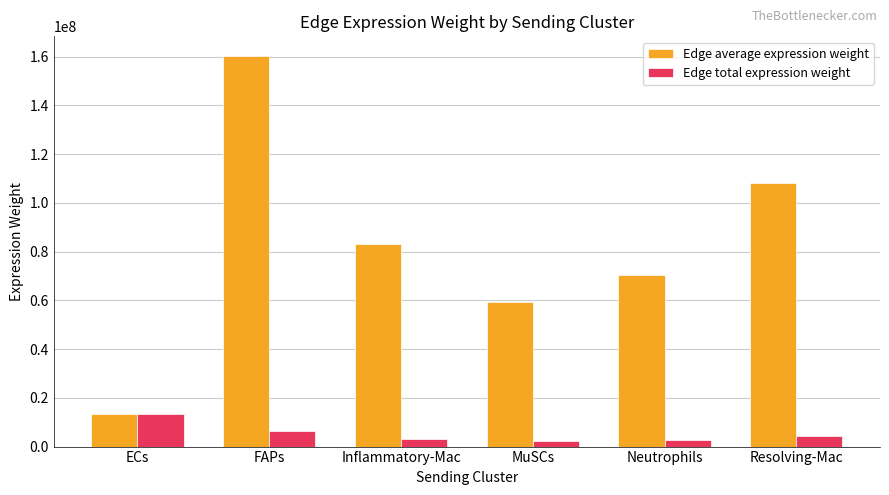

Is the value of Edge average expression weight at FAPs greater than the value of Edge total expression weight at ECs?

Yes